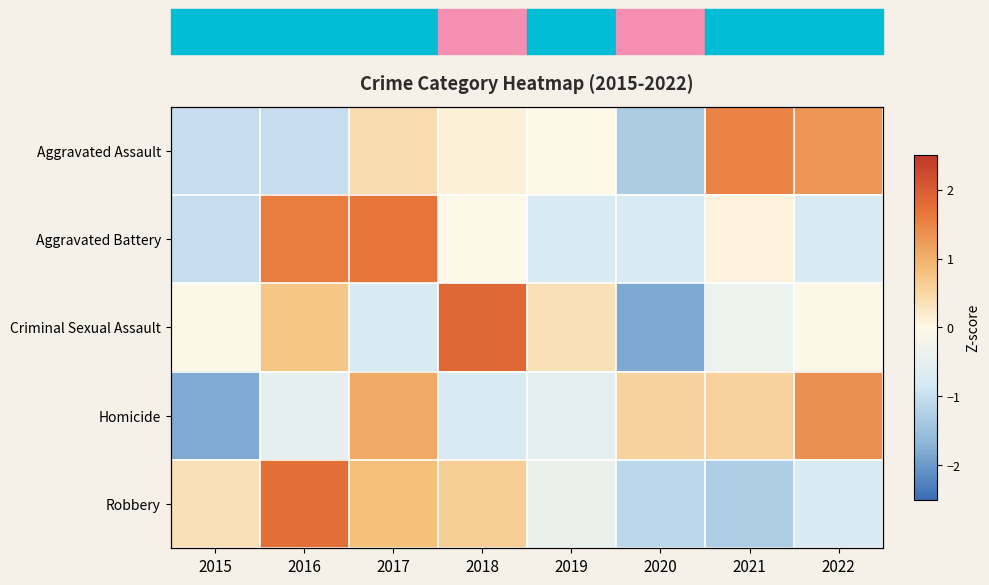

Rank the series by their maximum value, from lowest to highest.

Homicide, Aggravated Assault, Aggravated Battery, Robbery, Criminal Sexual Assault